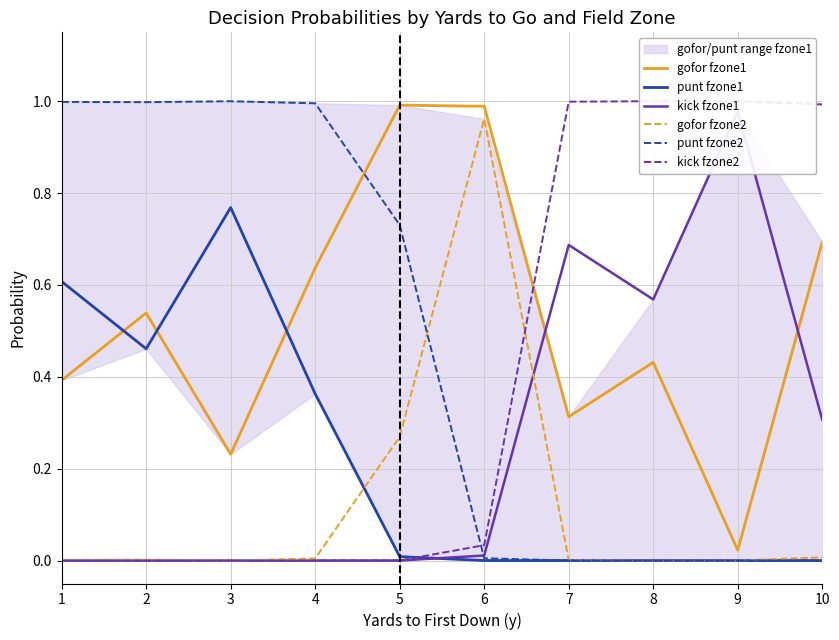

How many lines are shown in the chart?

6